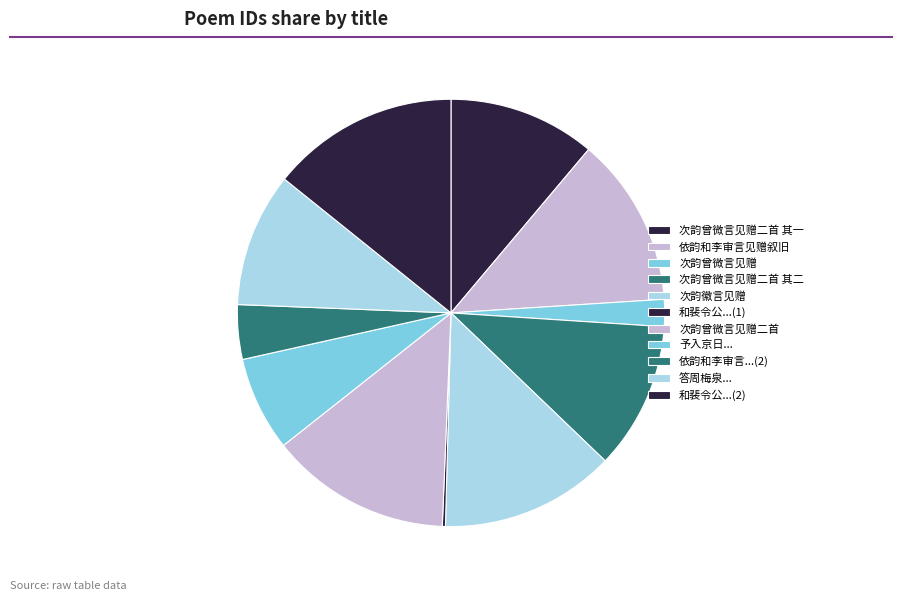

How many segments does this pie chart have?

11